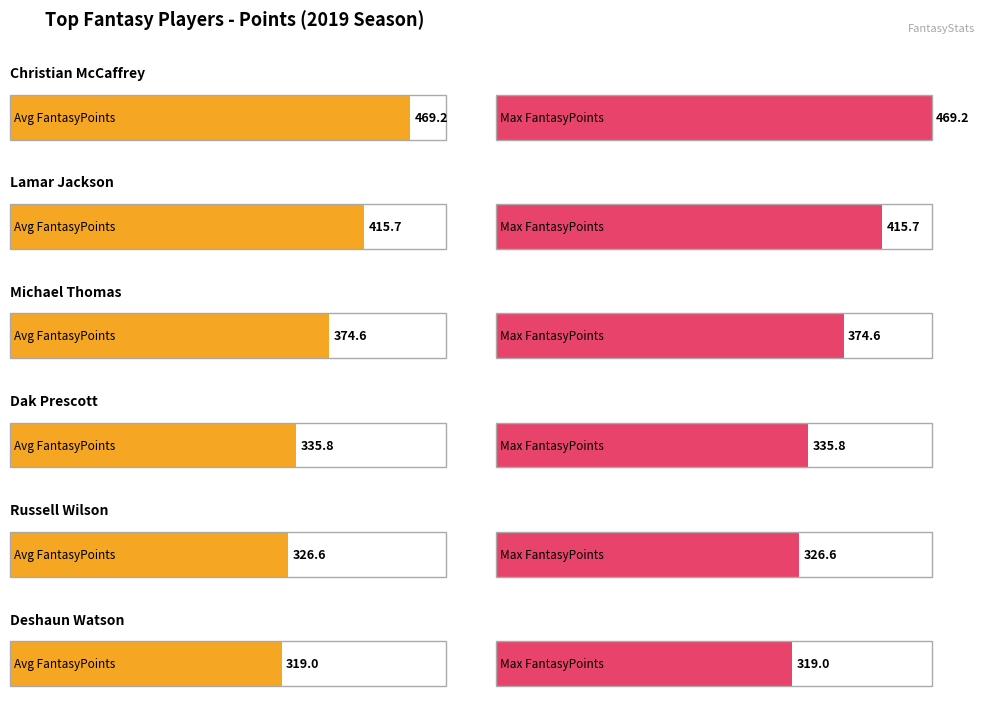

What are all the series names shown in the legend?

Avg FantasyPoints, Max FantasyPoints